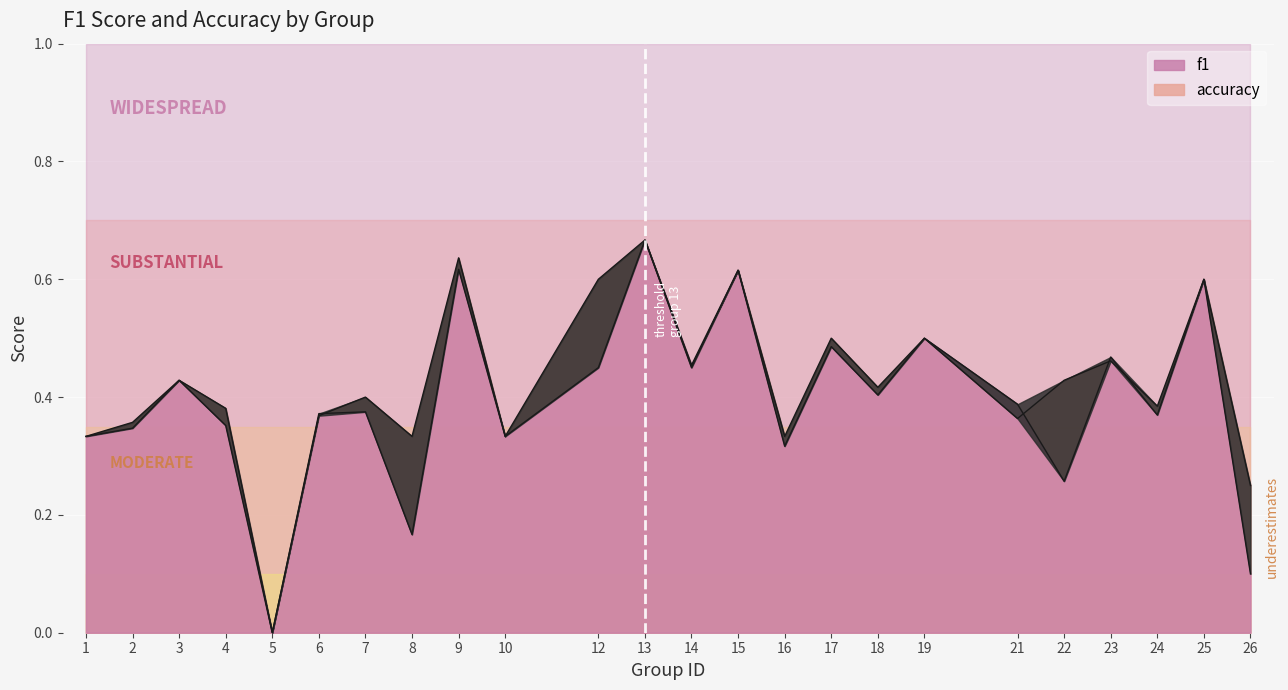

Which label corresponds to the smallest value in the chart?

5